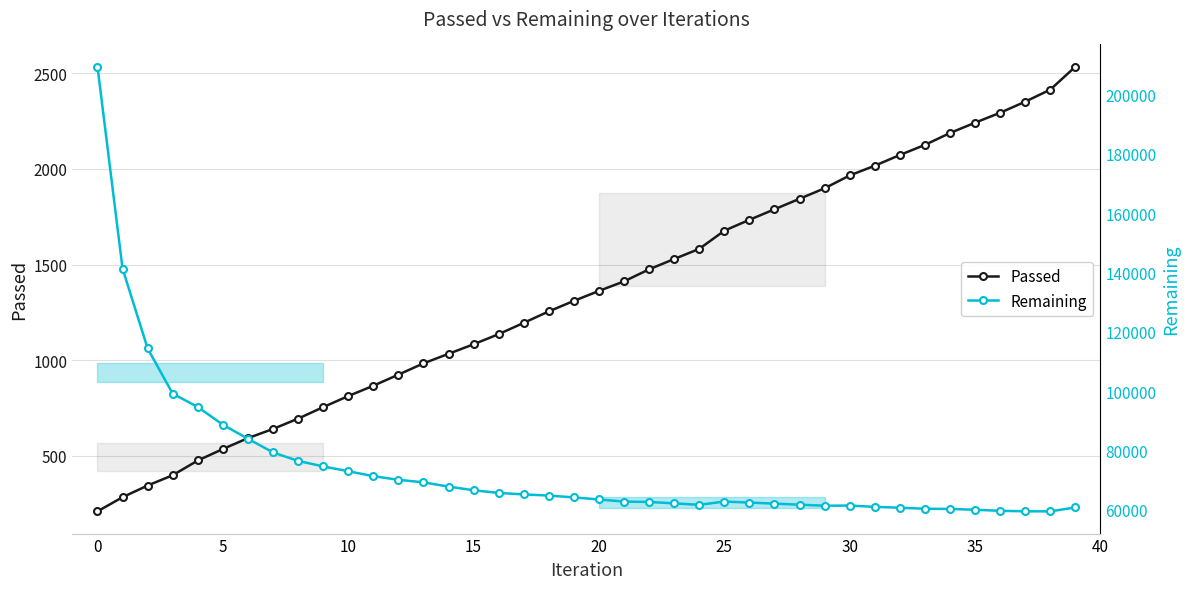

What is the sum of the Passed values at 33 and 13?

3109